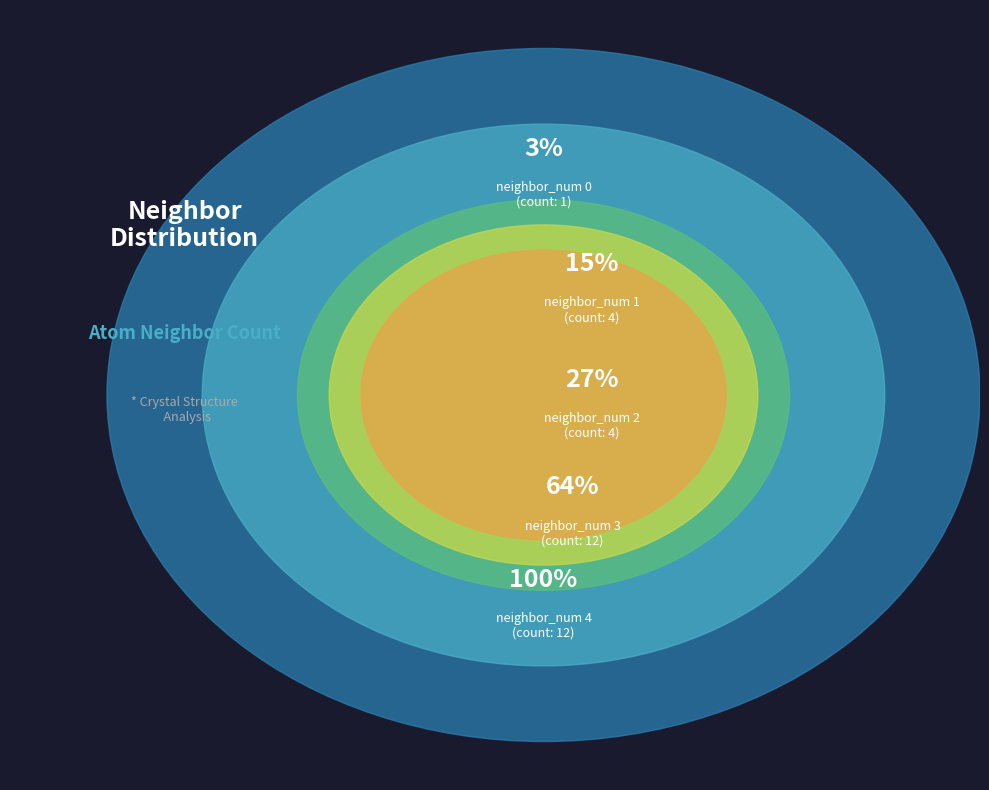

How many segments does this pie chart have?

5